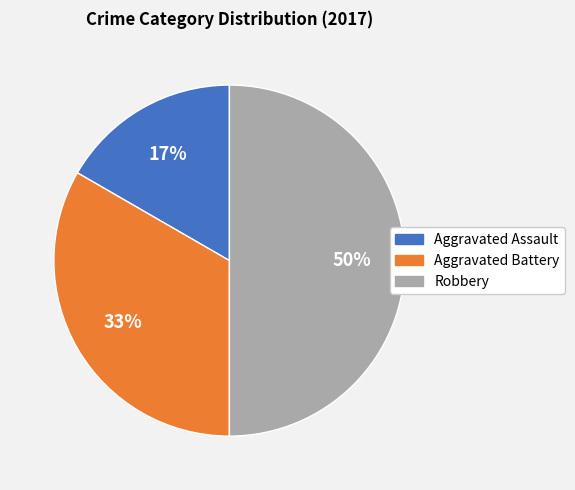

Does Aggravated Battery represent more than half of the total?

No